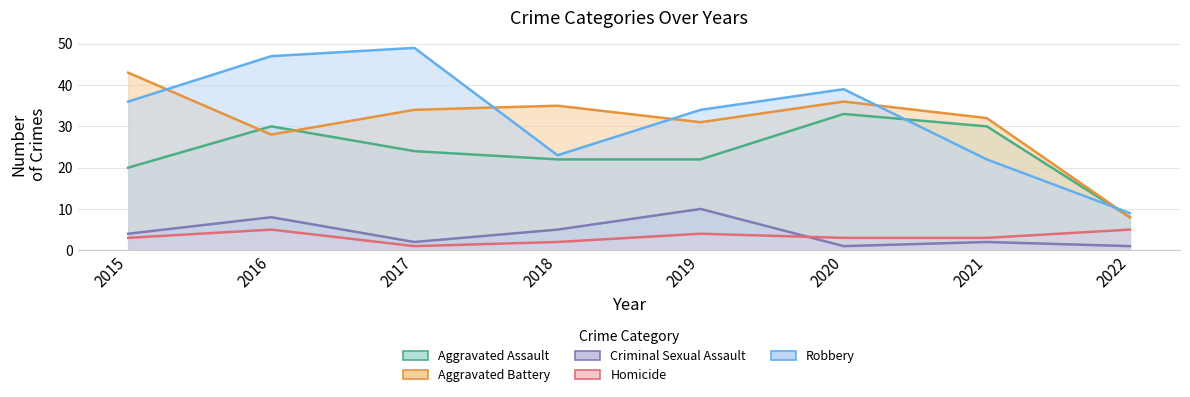

Reading right to left, what are all the values shown in this chart?

Aggravated Assault: 2022=8	2021=30	2020=33	2019=22	2018=22	2017=24	2016=30	2015=20
Aggravated Battery: 2022=8	2021=32	2020=36	2019=31	2018=35	2017=34	2016=28	2015=43
Criminal Sexual Assault: 2022=1	2021=2	2020=1	2019=10	2018=5	2017=2	2016=8	2015=4
Homicide: 2022=5	2021=3	2020=3	2019=4	2018=2	2017=1	2016=5	2015=3
Robbery: 2022=9	2021=22	2020=39	2019=34	2018=23	2017=49	2016=47	2015=36